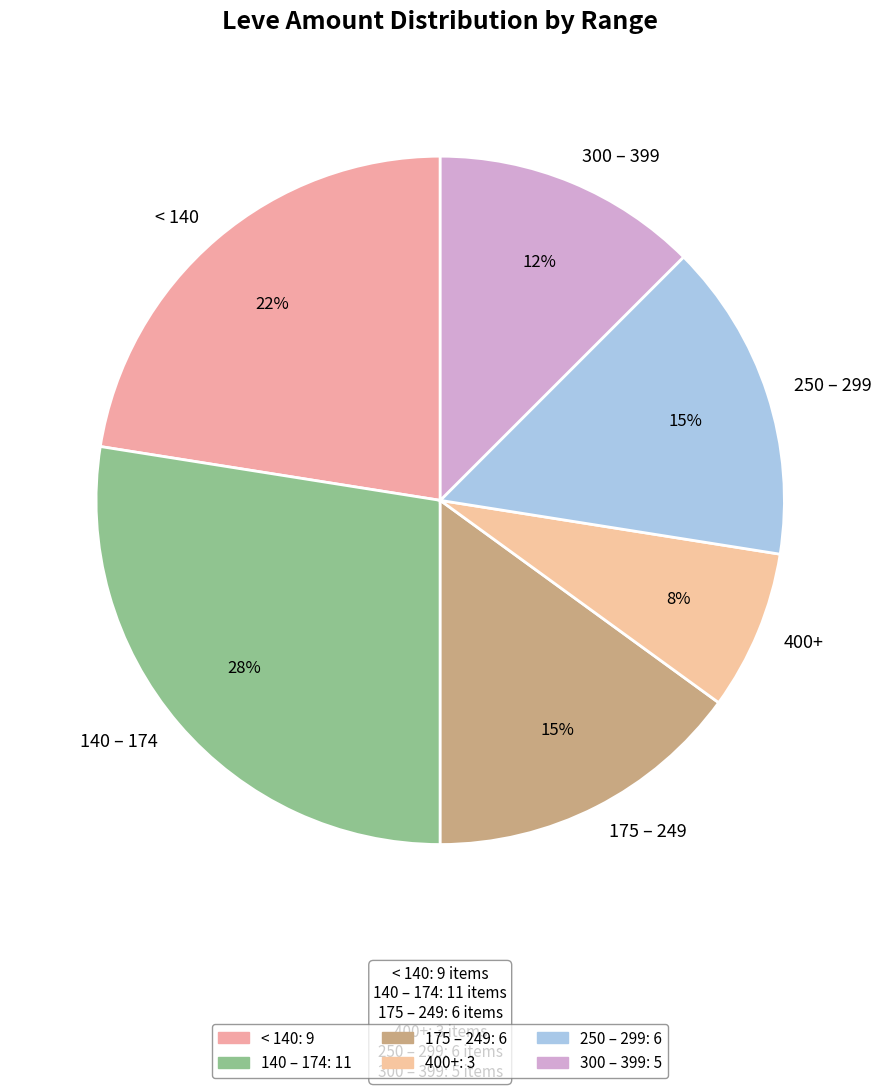

Combined, do 250 – 299 and 400+ account for over 50%?

No